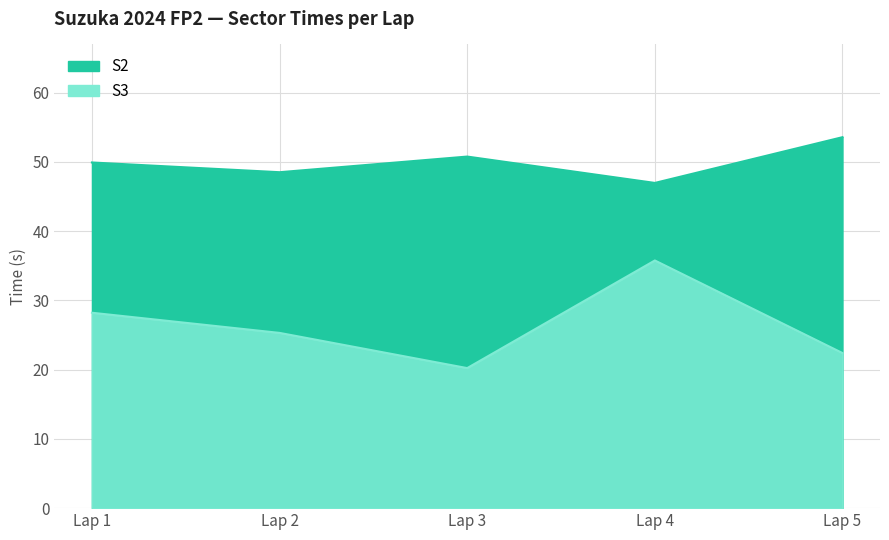

How many data points in S3 are less than 25?

2